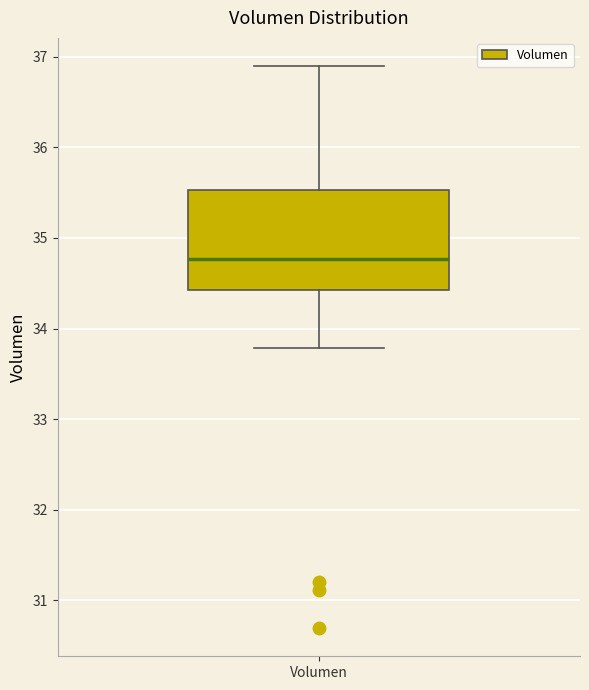

Read this box plot against the y-axis: the position of the median line, the range covered by the box, and the ends of both whiskers. The values are not printed on the chart, so give them approximately, as read against the axis.

median 34.8, box 34.4 to 35.5, whiskers 33.8 to 36.9